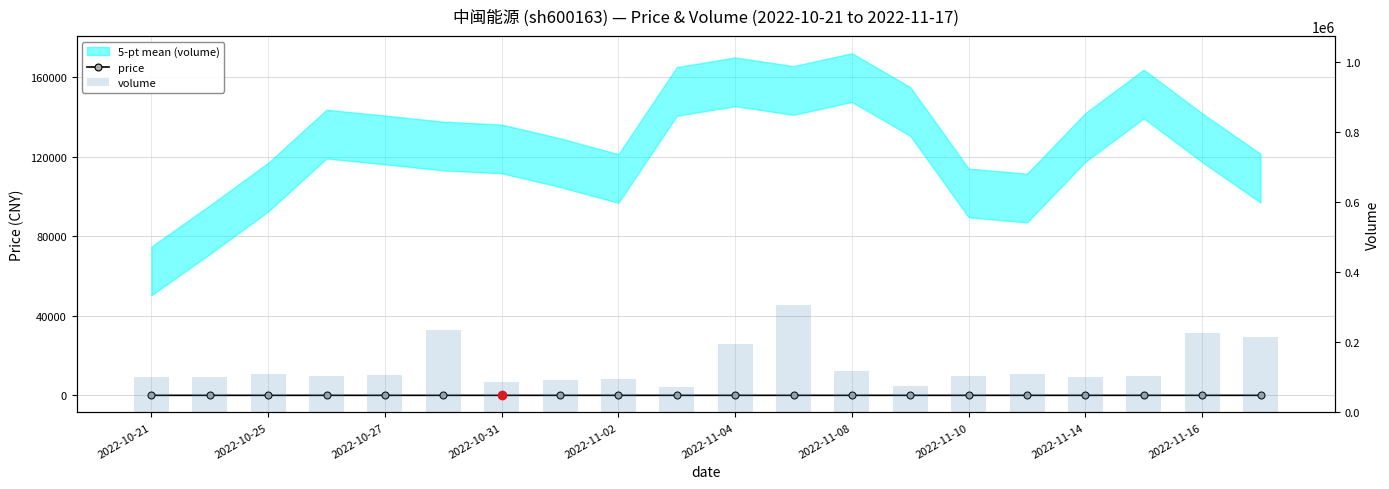

At how many categories does at least one series exceed 450?

20